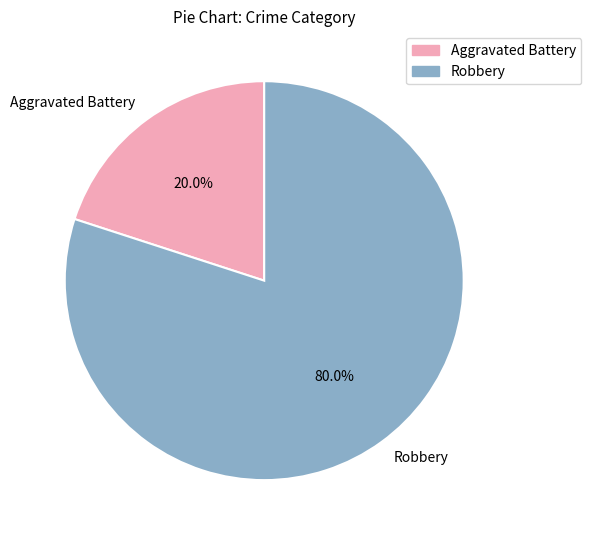

Is it true that Aggravated Battery is 27% of the pie?

False